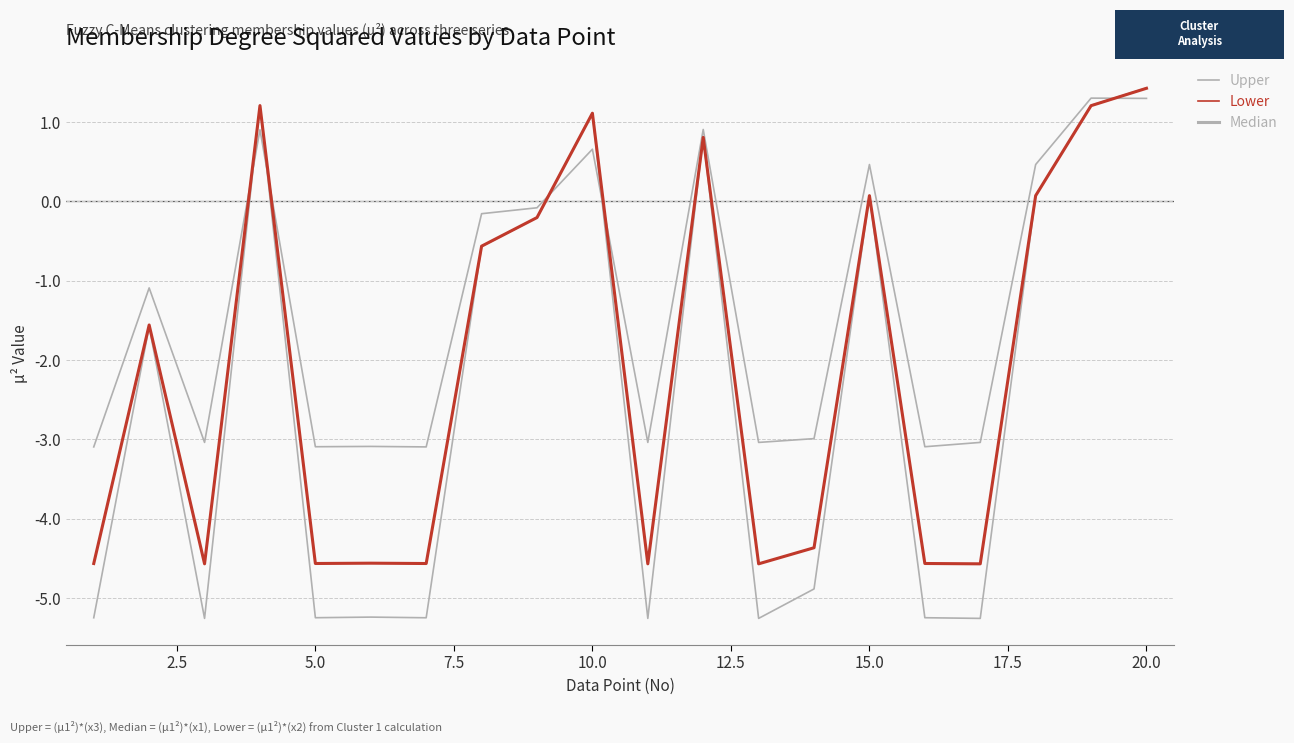

Does the chart have visible grid lines?

Yes